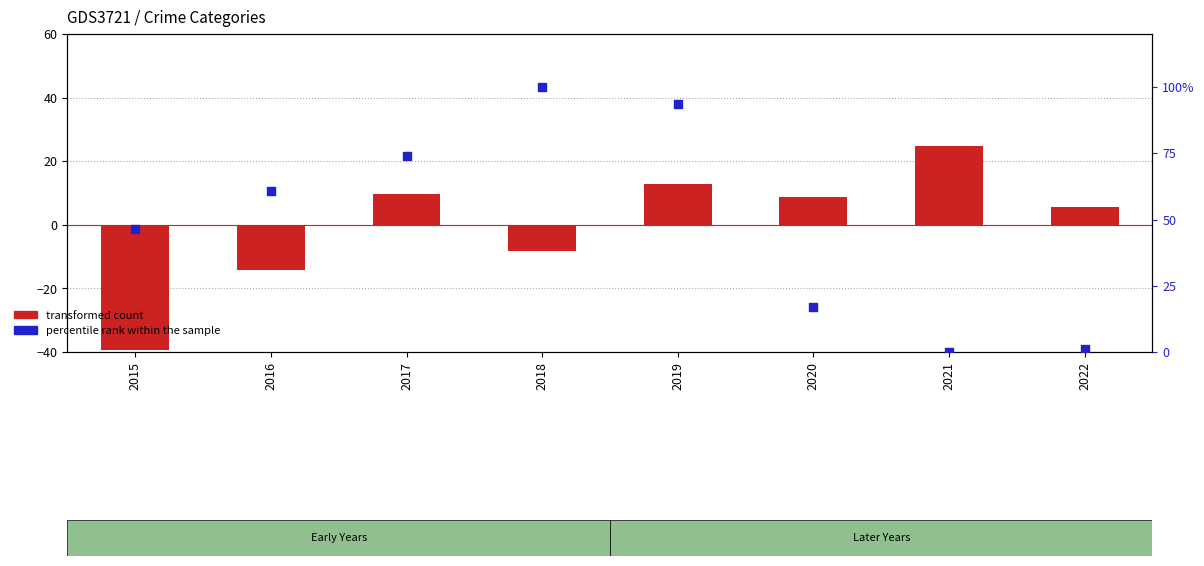

Which series has the largest total across all categories?

percentile rank within the sample